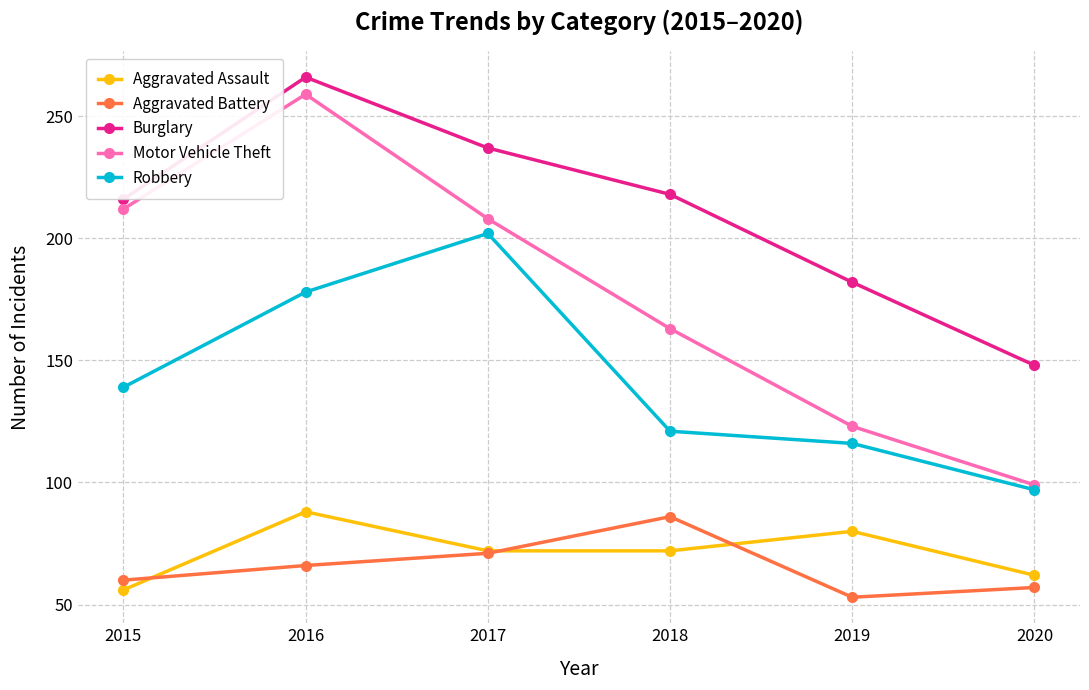

Where is Robbery nearest to the value 149?

2015